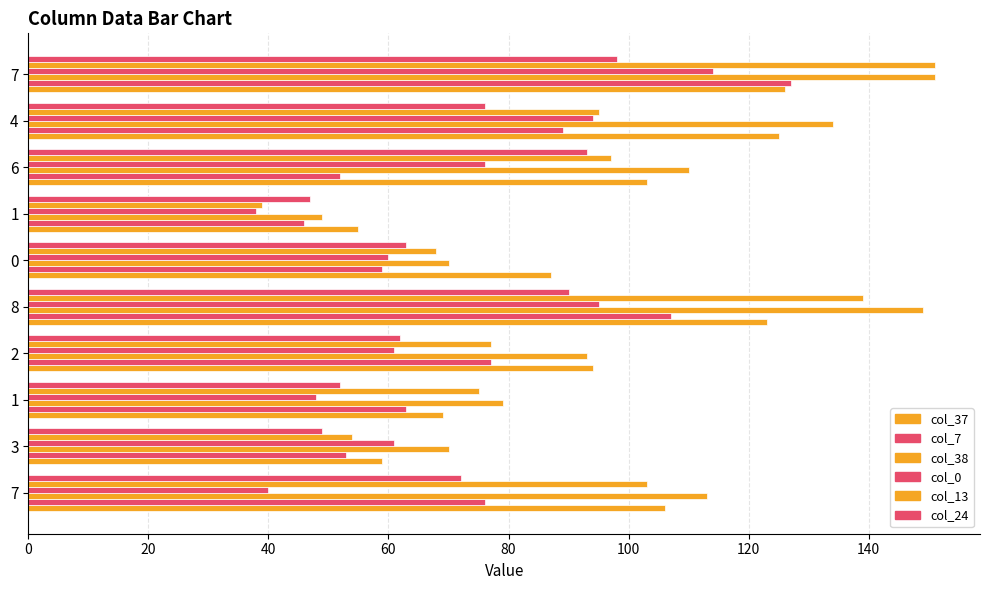

Reading left to right, list all the values displayed in this chart.

col_37: 106	59	69	94	123	87	55	103	125	126
col_7: 76	53	63	77	107	59	46	52	89	127
col_38: 113	70	79	93	149	70	49	110	134	151
col_0: 40	61	48	61	95	60	38	76	94	114
col_13: 103	54	75	77	139	68	39	97	95	151
col_24: 72	49	52	62	90	63	47	93	76	98